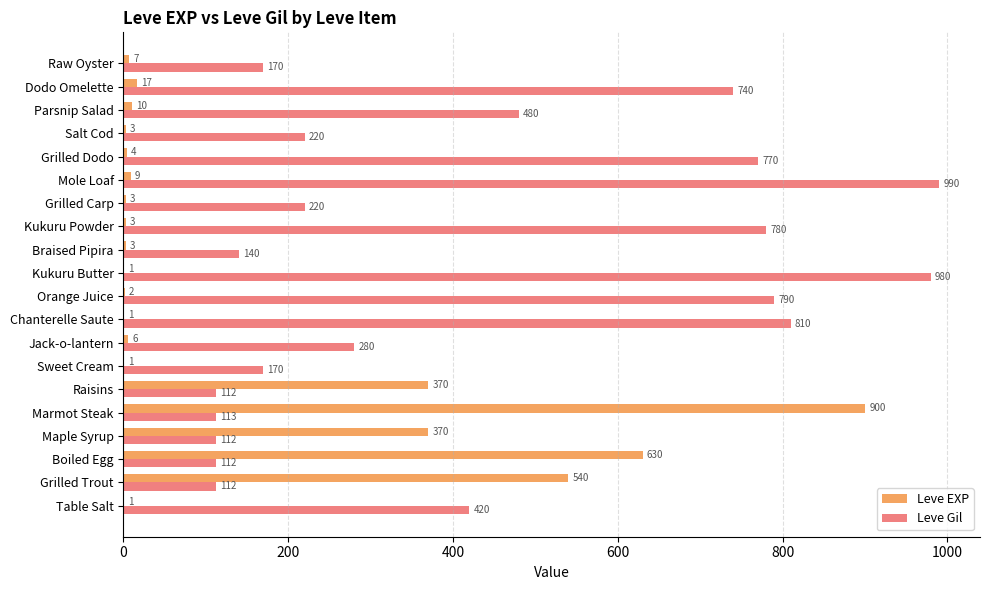

Which series changed the most between Jack-o-lantern and Kukuru Powder?

Leve Gil